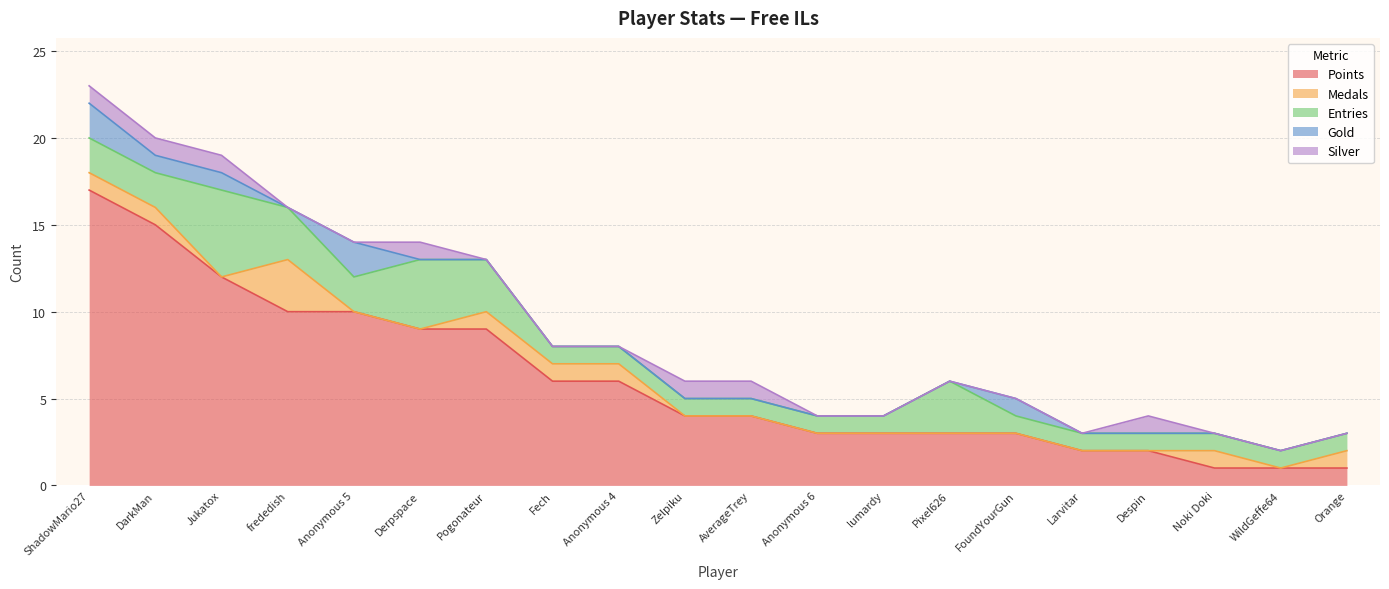

List the labels in order of Entries value, largest first.

Jukatox, Derpspace, frededish, Pogonateur, Pixel626, ShadowMario27, DarkMan, Anonymous 5, Fech, Anonymous 4, Zelpiku, AverageTrey, Anonymous 6, lumardy, FoundYourGun, Larvitar, Despin, Noki Doki, WildGeffe64, Orange